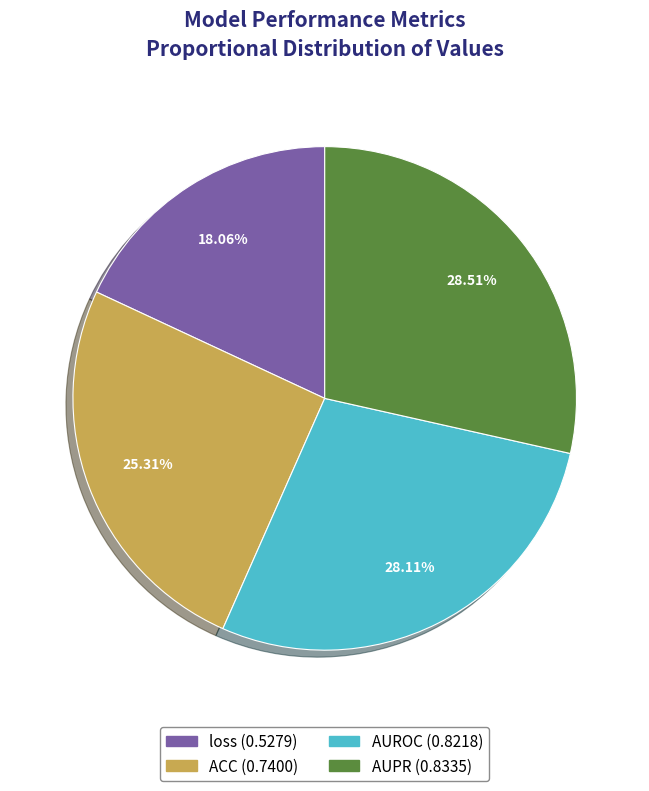

What percentage do AUPR and AUROC together represent?

56.6%